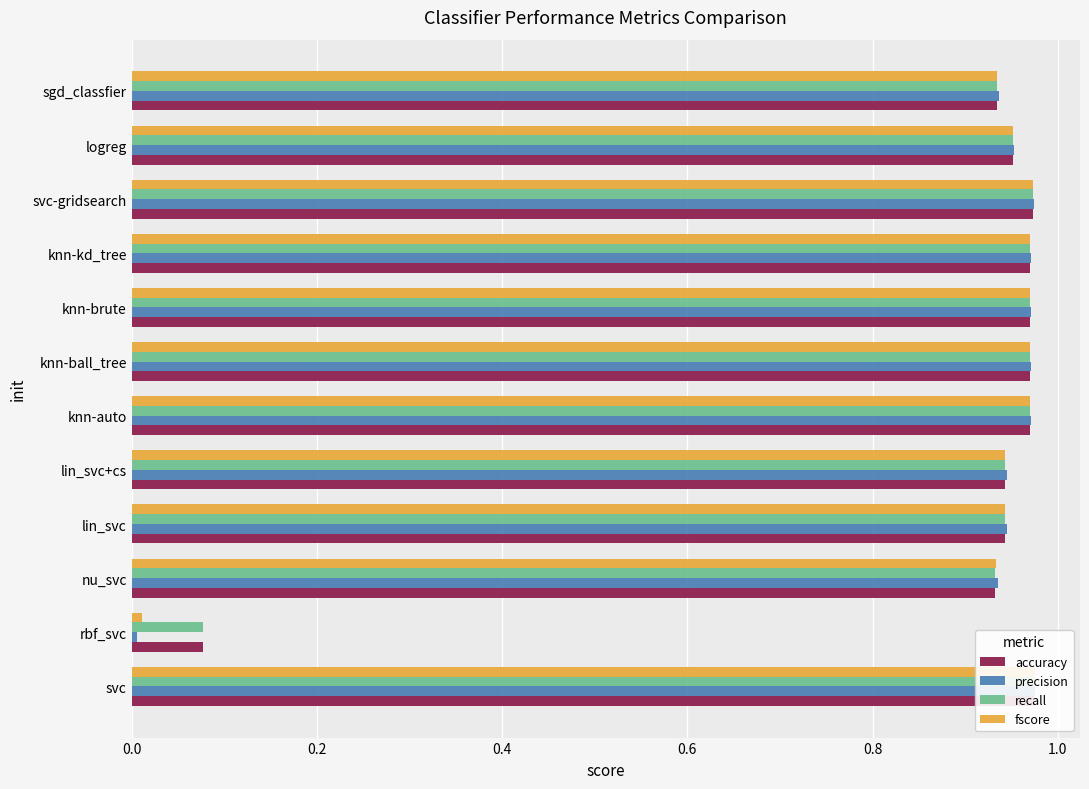

What is the sum of all precision values?

10.6